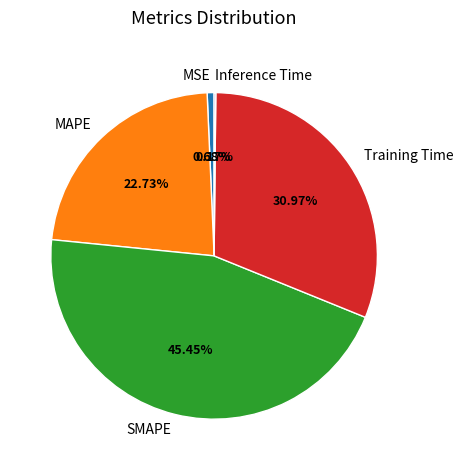

What percentage is the MSE slice, to the nearest percent?

1%